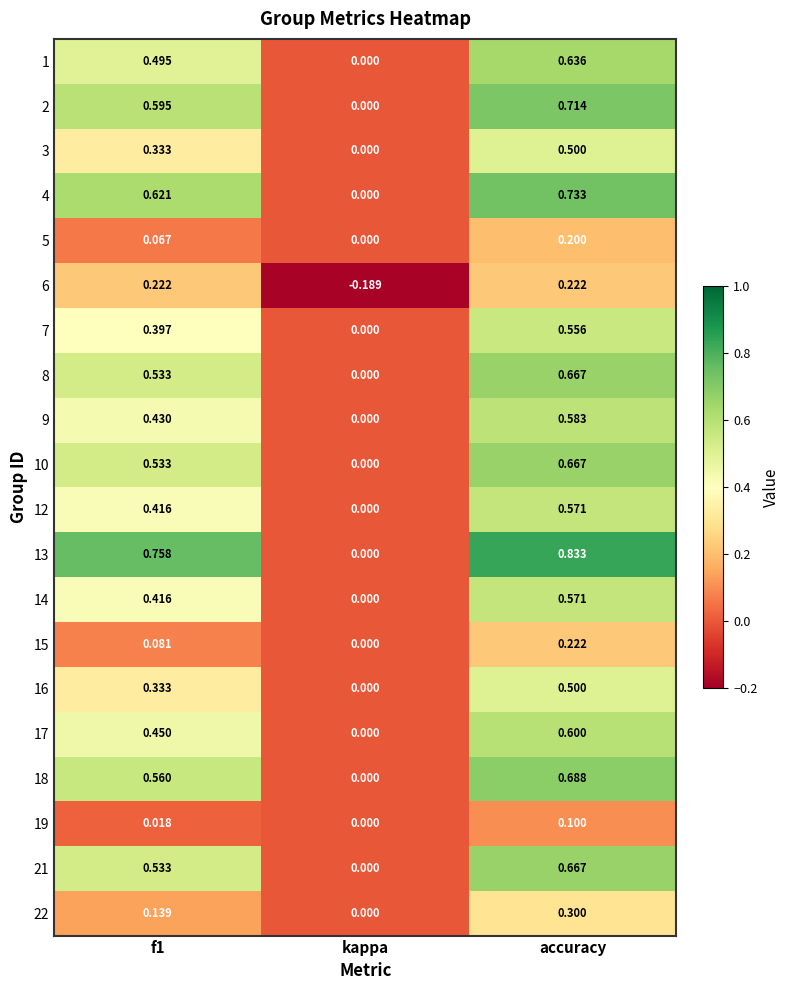

Where is 22 nearest to the value 0?

kappa